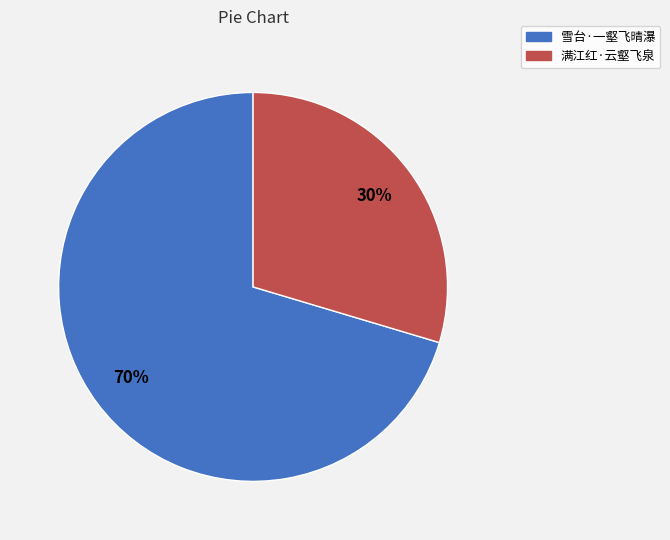

What percentage is the 雪台·一壑飞晴瀑 slice, to the nearest percent?

70%